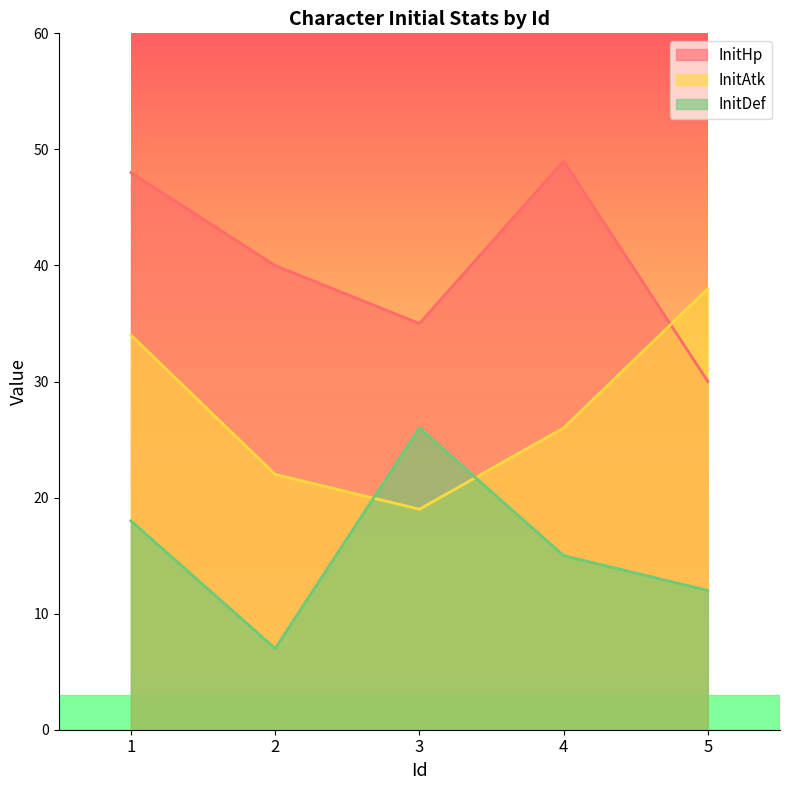

At how many categories does at least one series exceed 12?

5